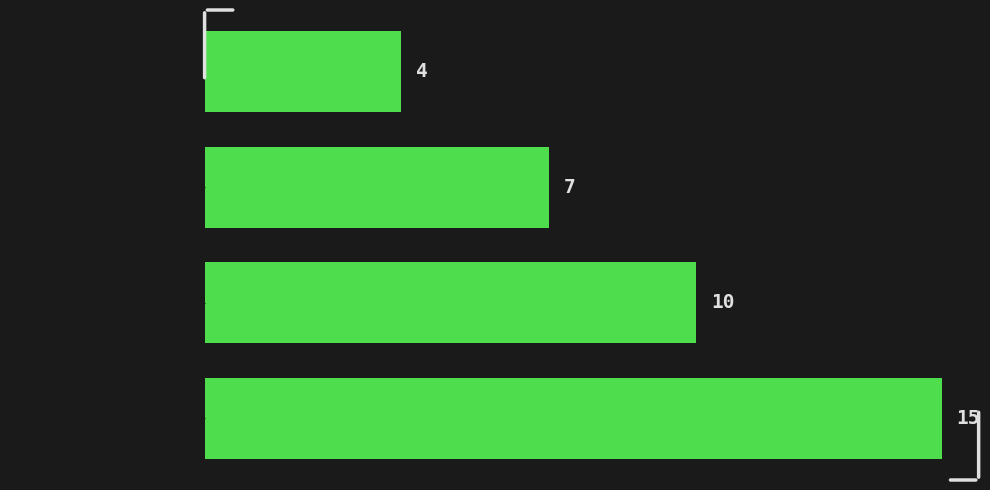

Reading top to bottom, extract all data points from this chart.

[0.0,  500.0)=4	[500.0,  1000.0)=7	[1000.0,  1500.0)=10	[1500.0,  2000.0)=15